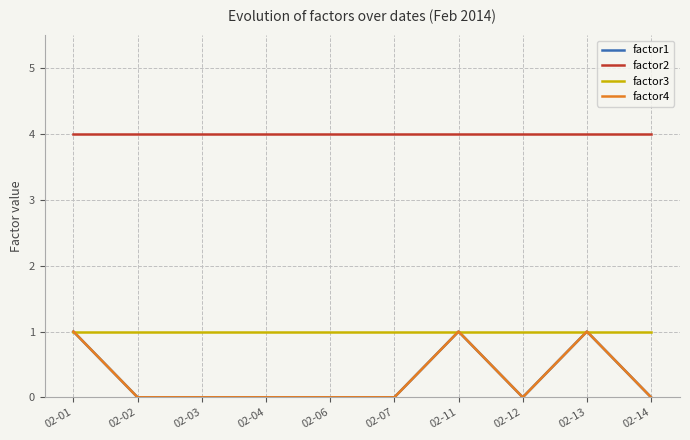

At which label is factor1 closest to 0?

02-02